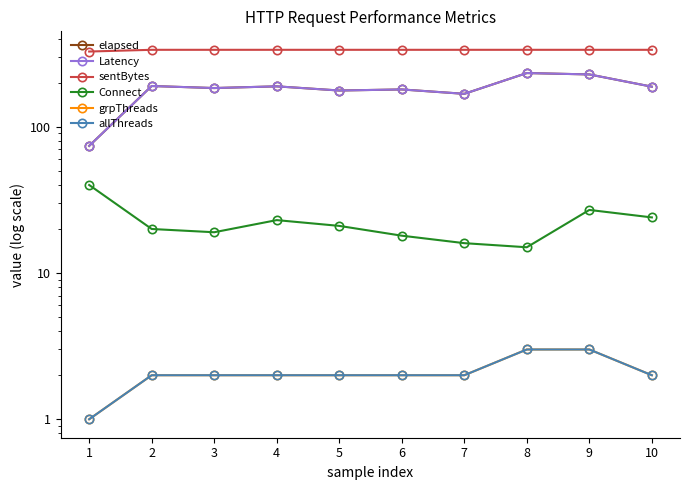

What is the value of the grpThreads point at the 1st from the left?

1